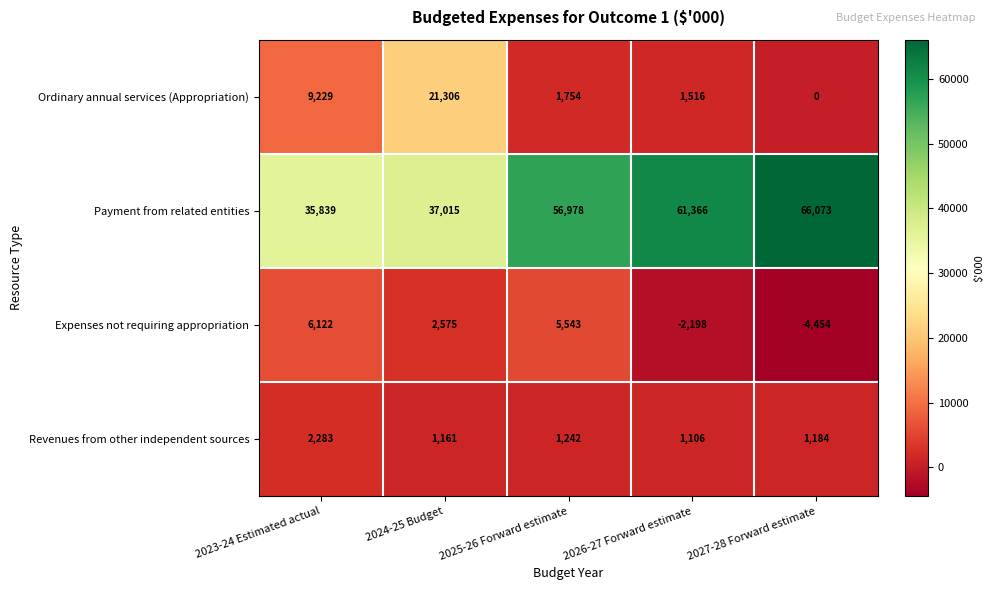

At which category is the sum across all series the highest?

2025-26 Forward estimate